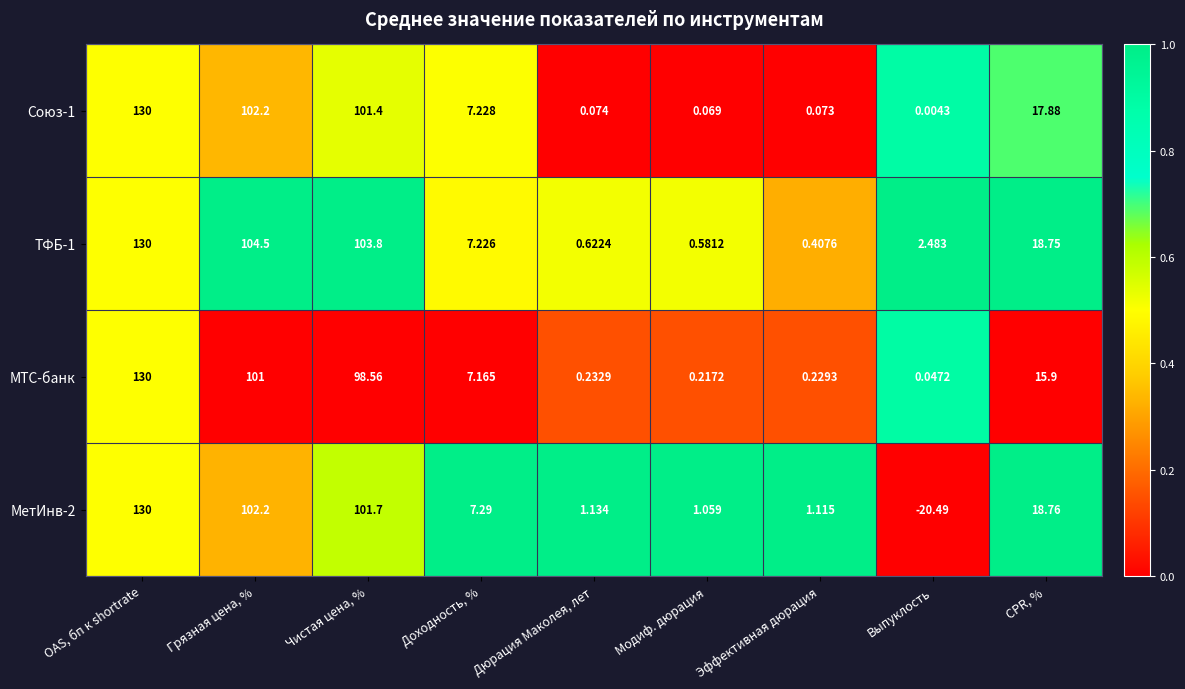

Which series changed the most between Грязная цена, % and Чистая цена, %?

МТС-банк